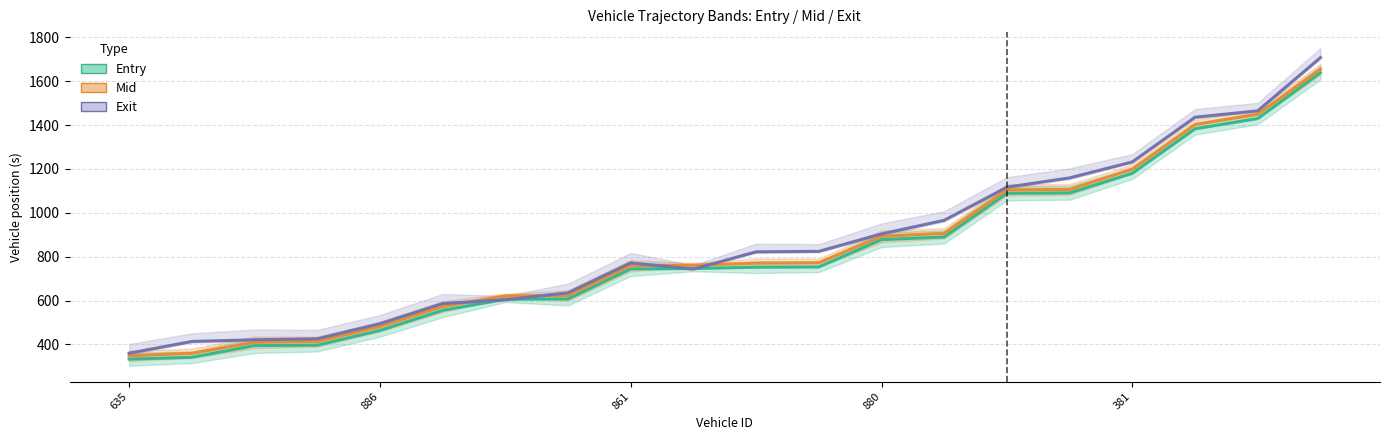

How many intersections are there between exit_line and entry_line?

4